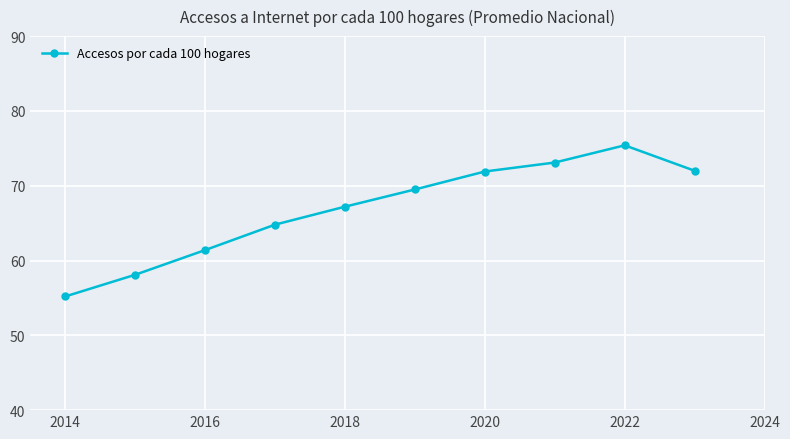

What is the minimum value shown in the chart?

55.2